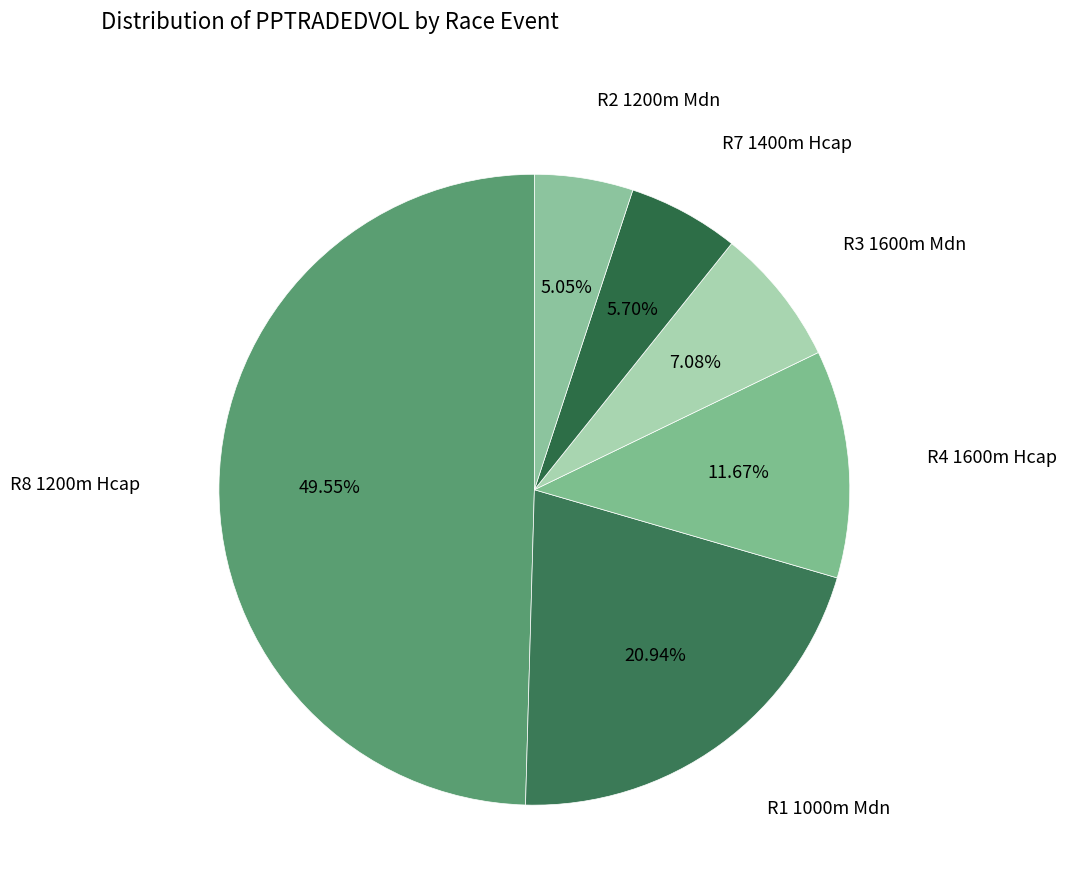

Count the number of slices in the pie.

6